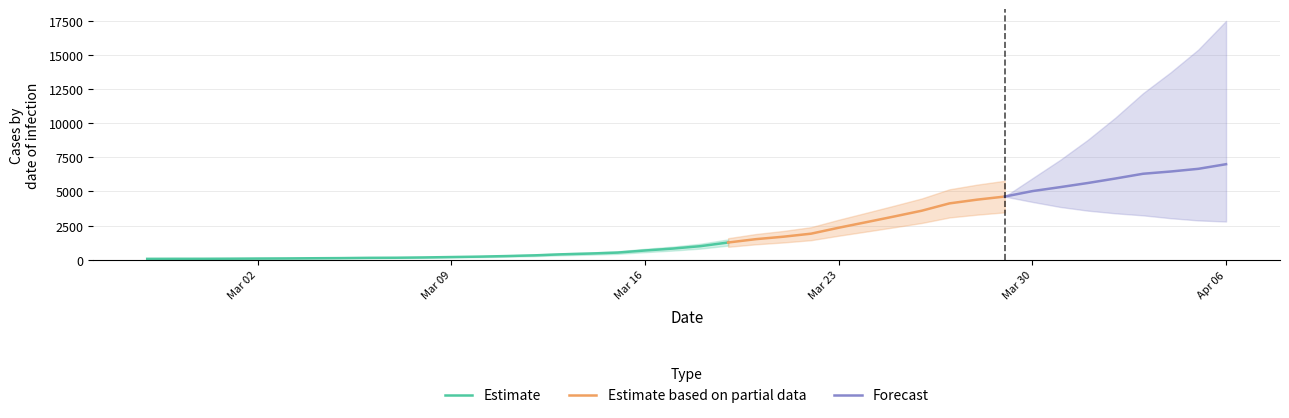

Is it true that the value at 2020-03-05 is 188?

False